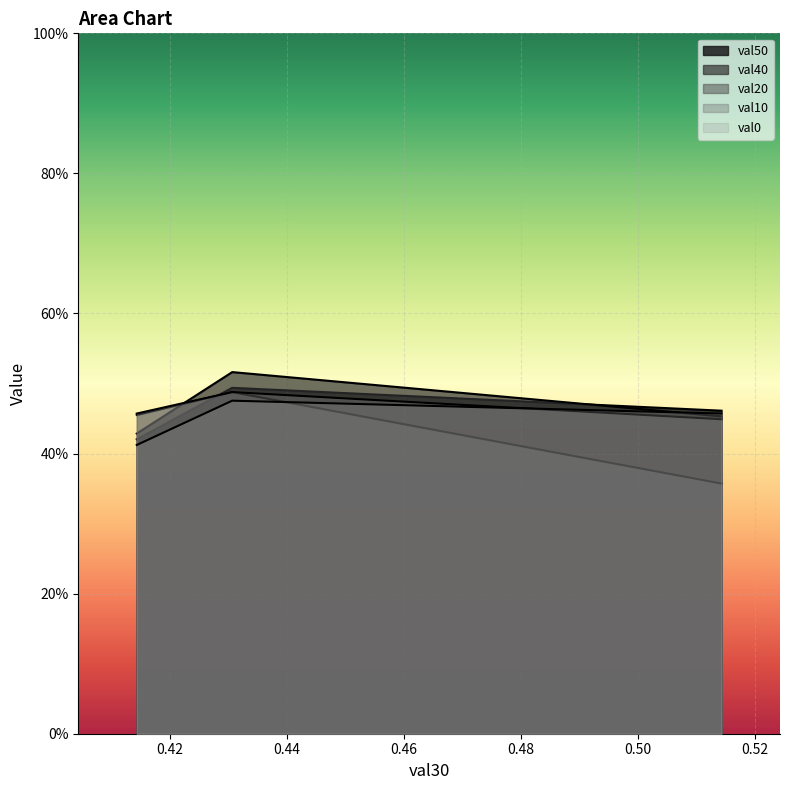

Read the val20 value at 0.42.

0.5